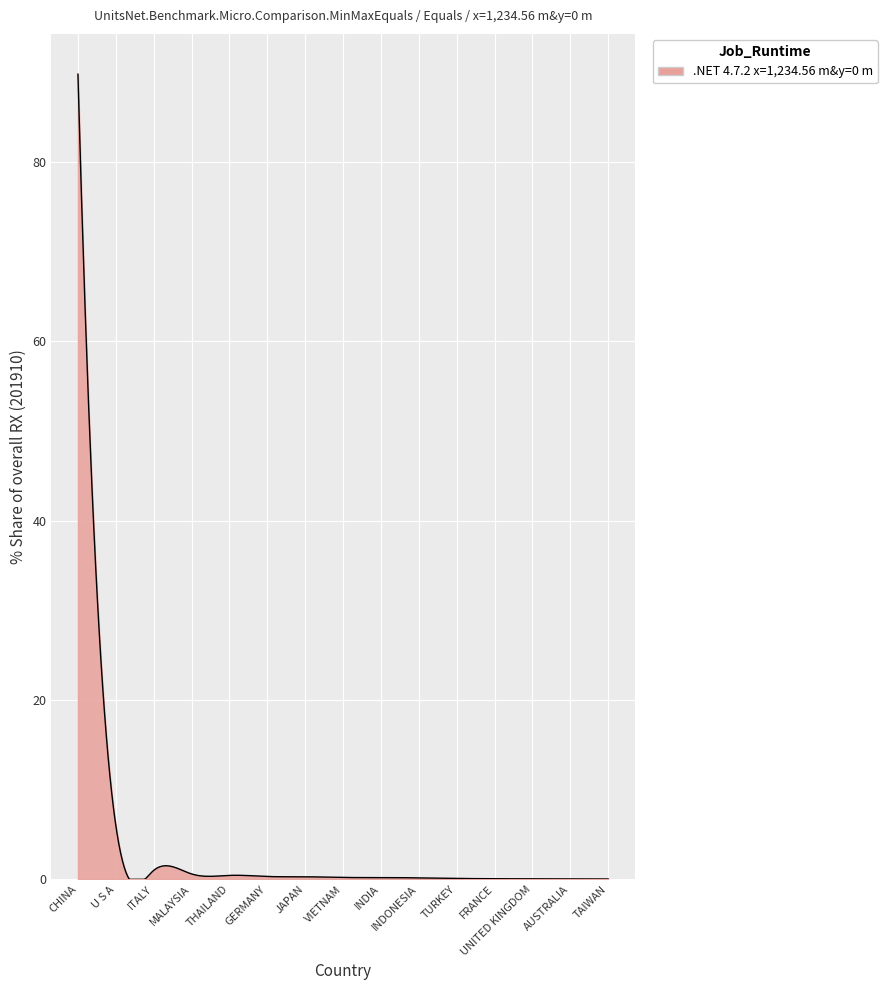

What is the difference between the maximum and minimum values?

89.8